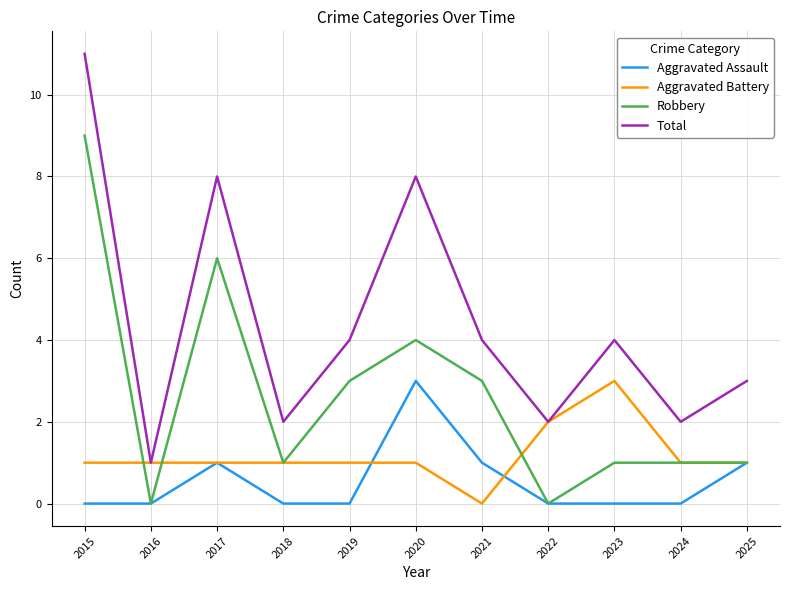

What are all the series names shown in the legend?

Aggravated Assault, Aggravated Battery, Robbery, Total